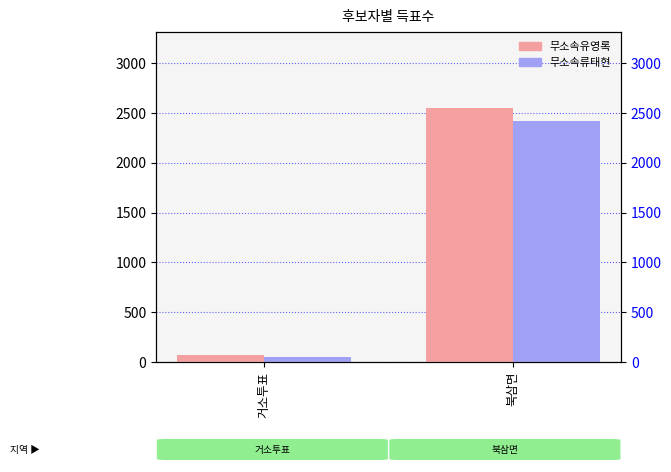

What is the total value across all series at 거소투표?

116